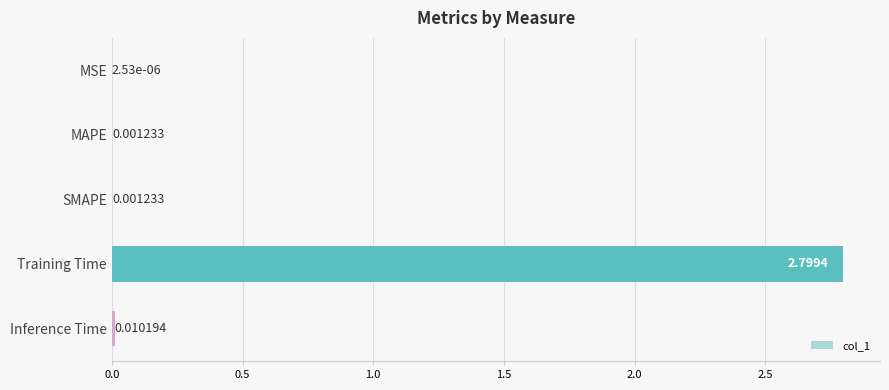

At which category does the chart reach its peak across all series?

Training Time